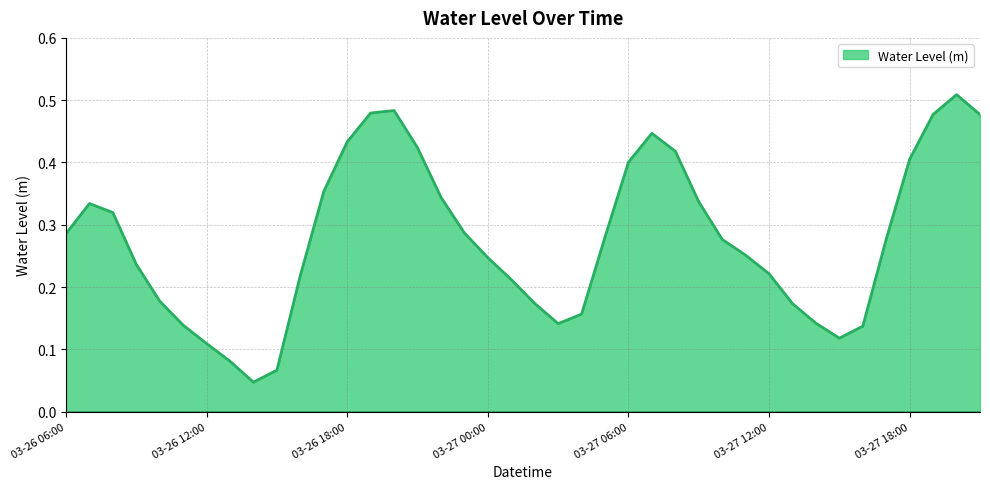

List the labels in order of value, smallest first.

03-26 14:00, 03-26 15:00, 03-26 13:00, 03-26 12:00, 03-27 15:00, 03-27 16:00, 03-26 11:00, 03-27 03:00, 03-27 14:00, 03-27 04:00, 03-27 13:00, 03-27 02:00, 03-26 10:00, 03-27 01:00, 03-26 16:00, 03-27 12:00, 03-26 09:00, 03-27 00:00, 03-27 11:00, 03-27 10:00, 03-27 17:00, 03-27 05:00, 03-26 06:00, 03-26 23:00, 03-26 08:00, 03-26 07:00, 03-27 09:00, 03-26 22:00, 03-26 17:00, 03-27 06:00, 03-27 18:00, 03-27 08:00, 03-26 21:00, 03-26 18:00, 03-27 07:00, 03-27 21:00, 03-27 19:00, 03-26 19:00, 03-26 20:00, 03-27 20:00